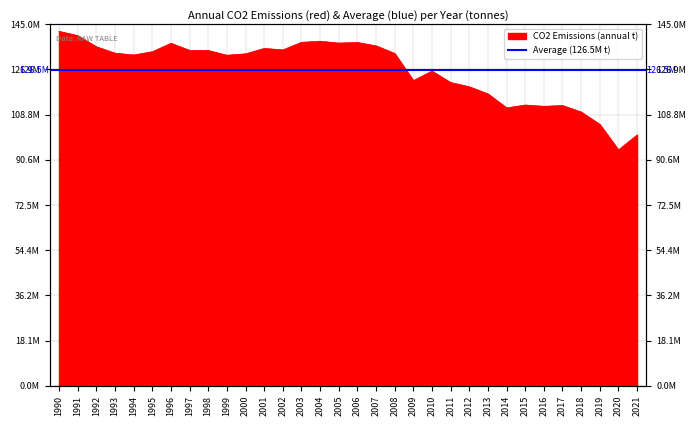

Which category has the lowest value across all series?

2020